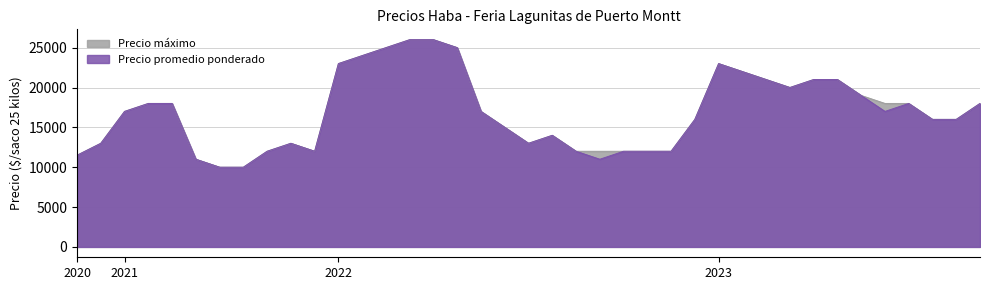

In Precio promedio ponderado, how many points are higher than both neighbors (excluding endpoints)?

4